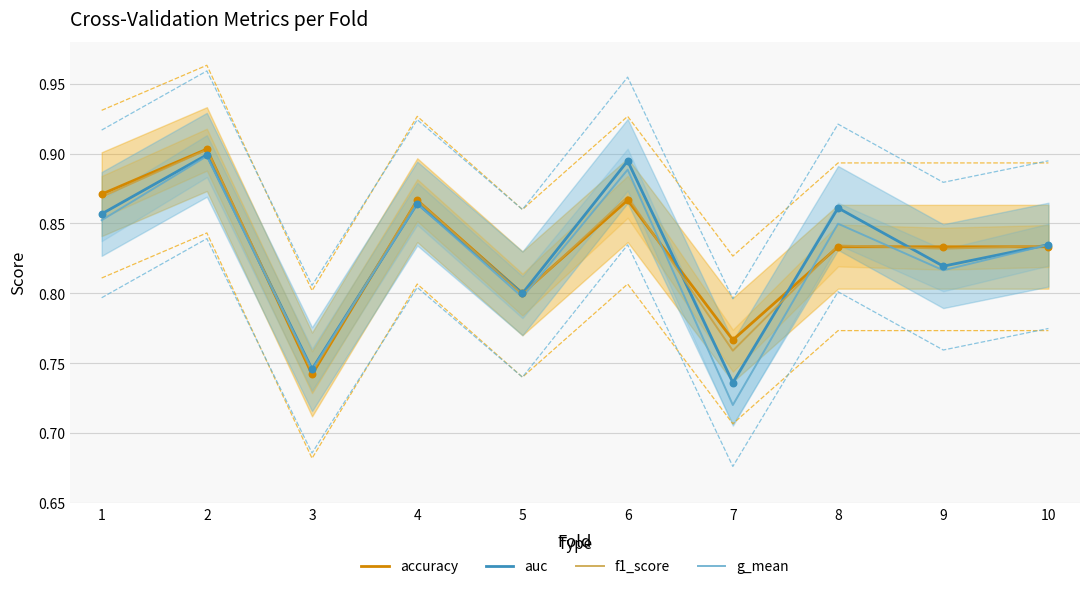

At which category is the sum across all series the highest?

2